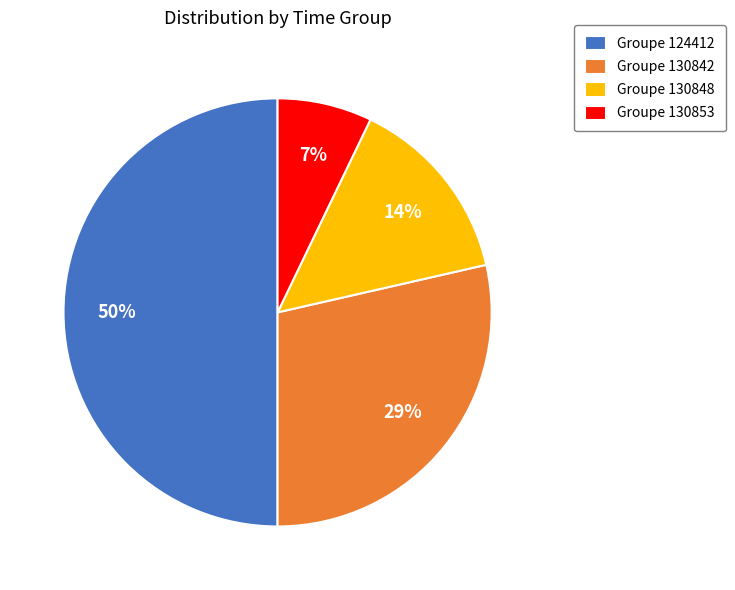

The Groupe 130848 slice represents 4% of the pie. True or false?

False